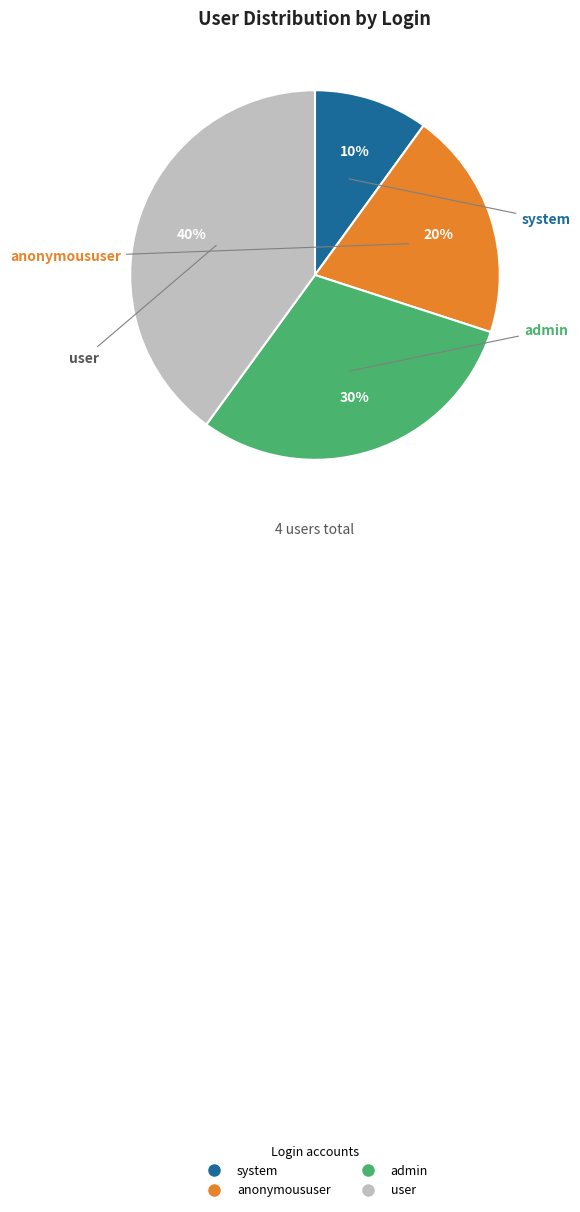

Is anonymoususer the majority of the pie?

No